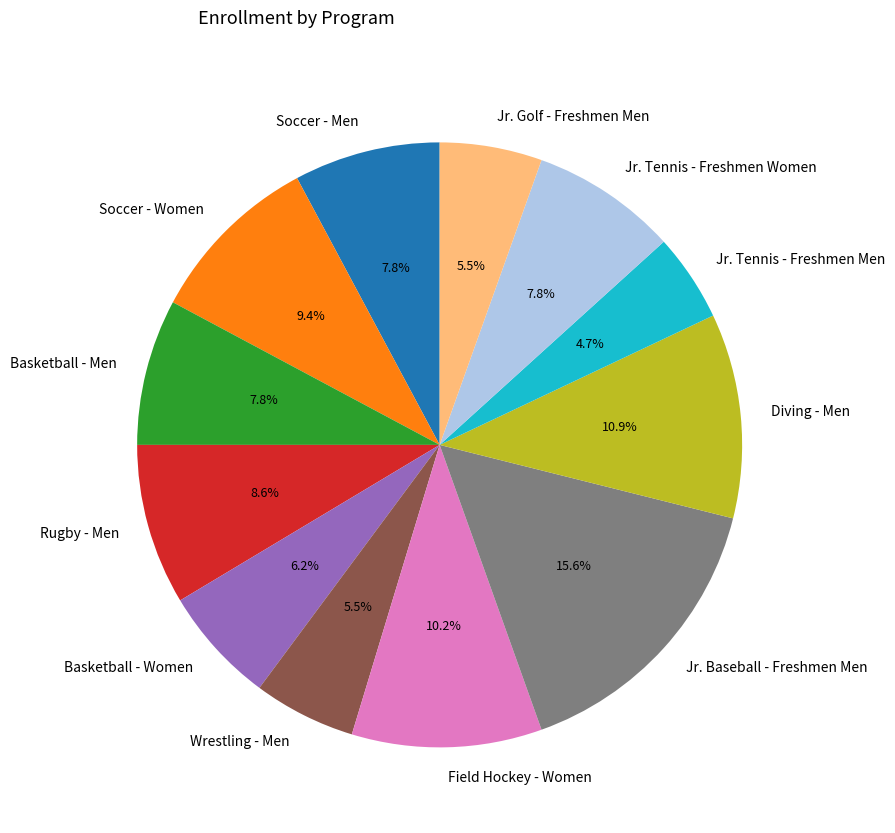

Which category has the smallest portion of the pie?

Jr. Tennis - Freshmen Men